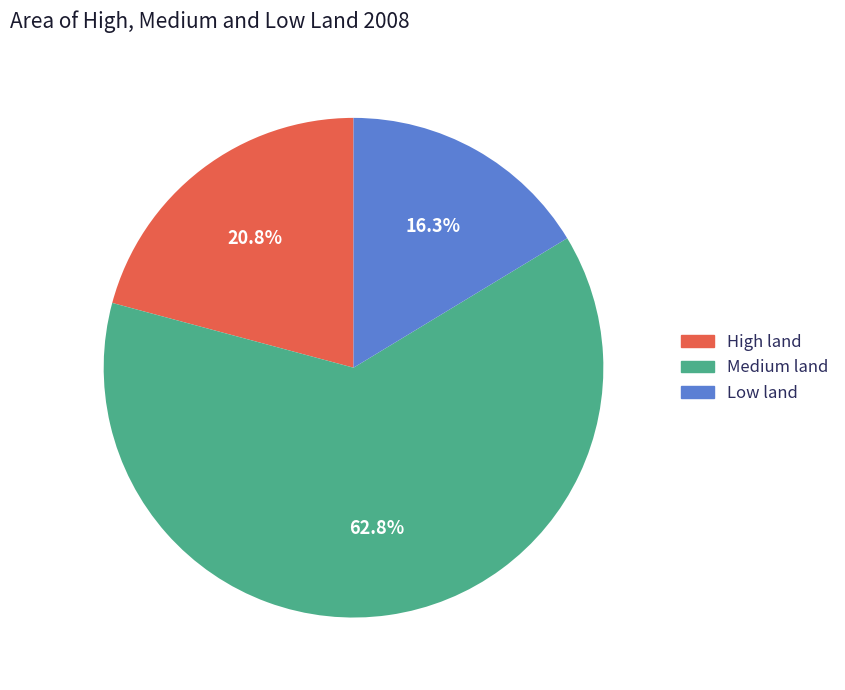

Is High land the majority of the pie?

No